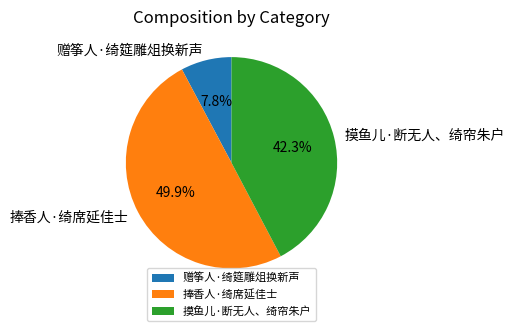

Is 赠筝人·绮筵雕俎换新声 the majority of the pie?

No